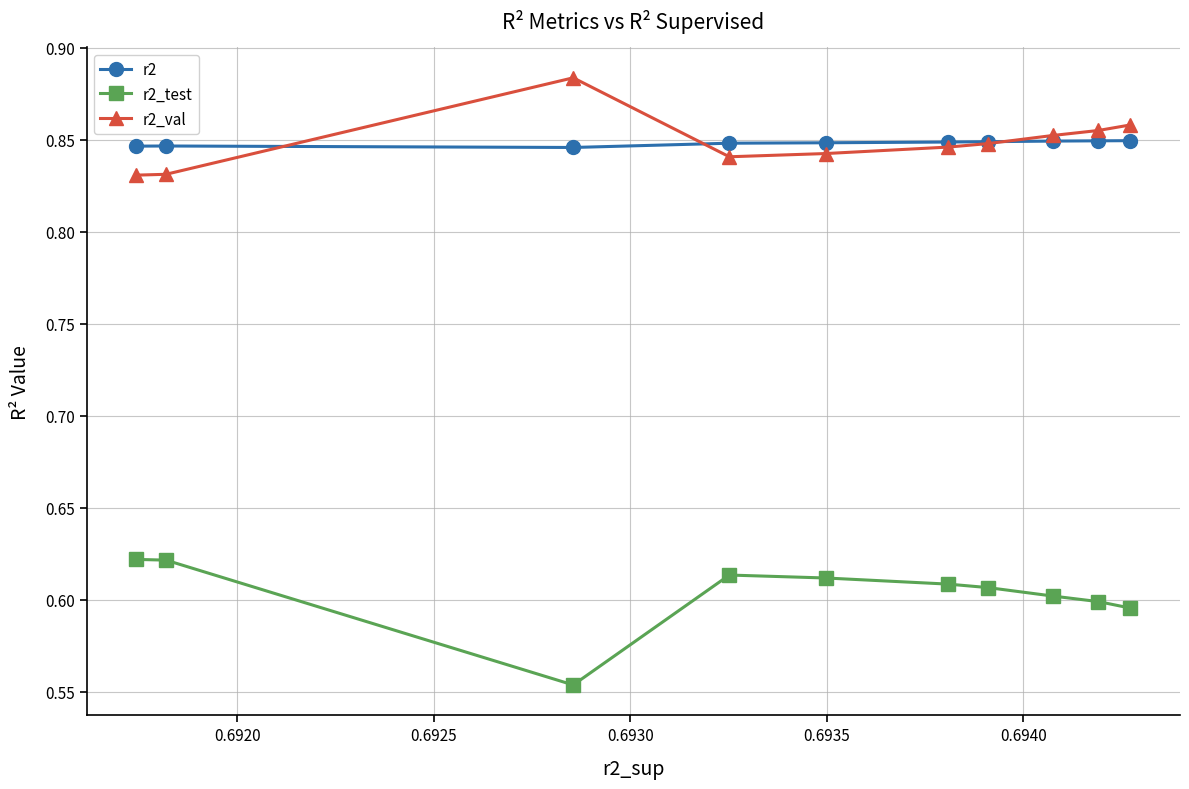

What is the lowest value of the r2_test series?

0.6